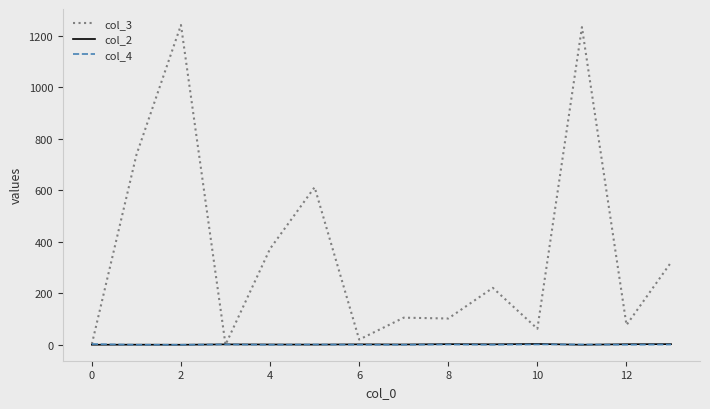

How many lines are shown in the chart?

3